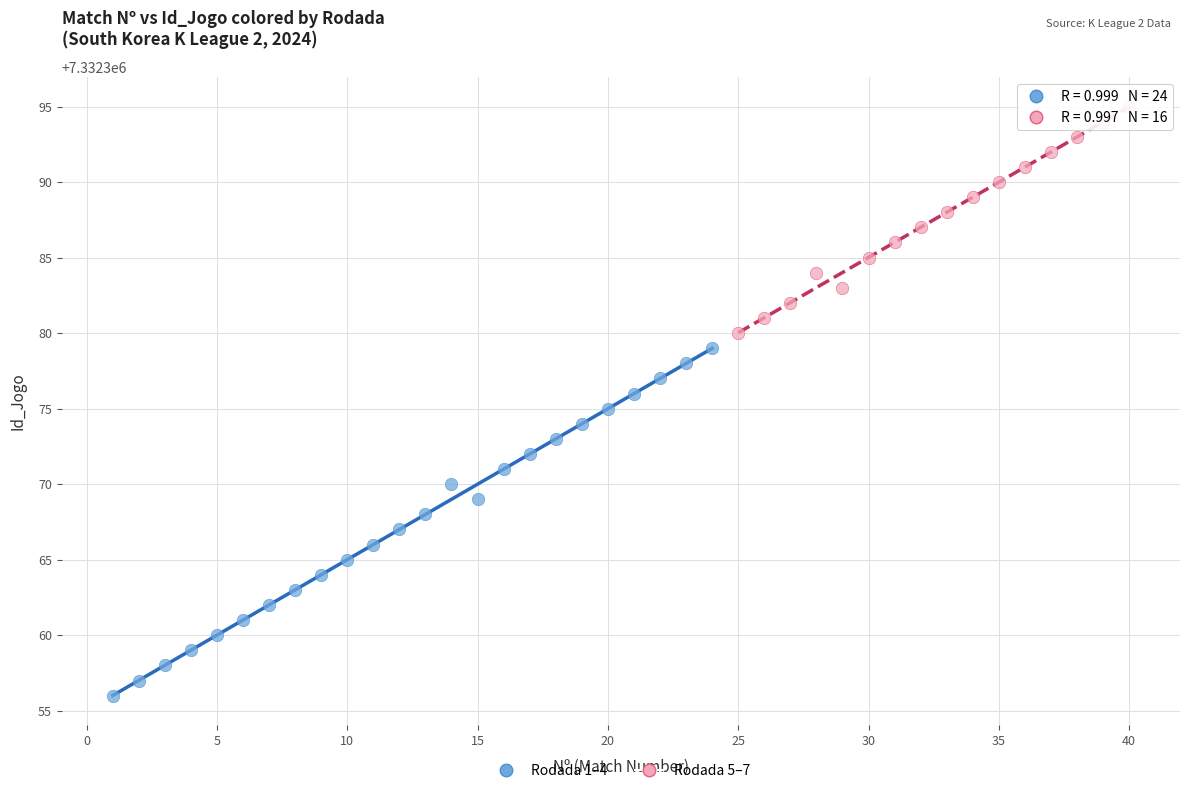

Which series reaches the minimum Y coordinate?

Rodada 1–4